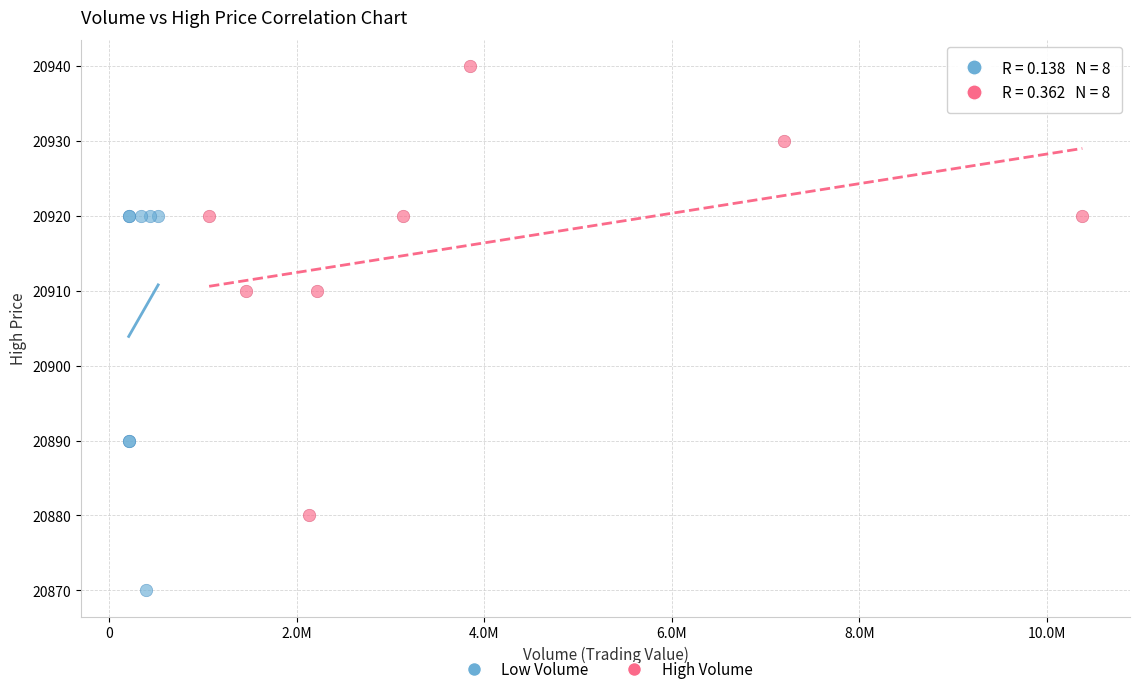

What are all the series names shown in the legend?

Low Volume, High Volume